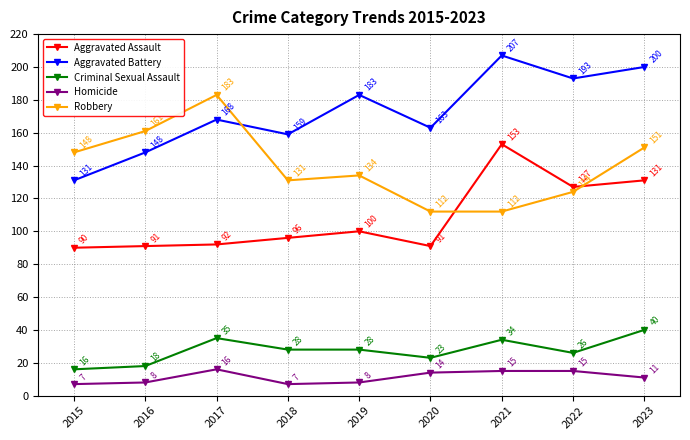

Reading right to left, what are all the values shown in this chart?

Aggravated Assault: 131	127	153	91	100	96	92	91	90
Aggravated Battery: 200	193	207	163	183	159	168	148	131
Criminal Sexual Assault: 40	26	34	23	28	28	35	18	16
Homicide: 11	15	15	14	8	7	16	8	7
Robbery: 151	124	112	112	134	131	183	161	148